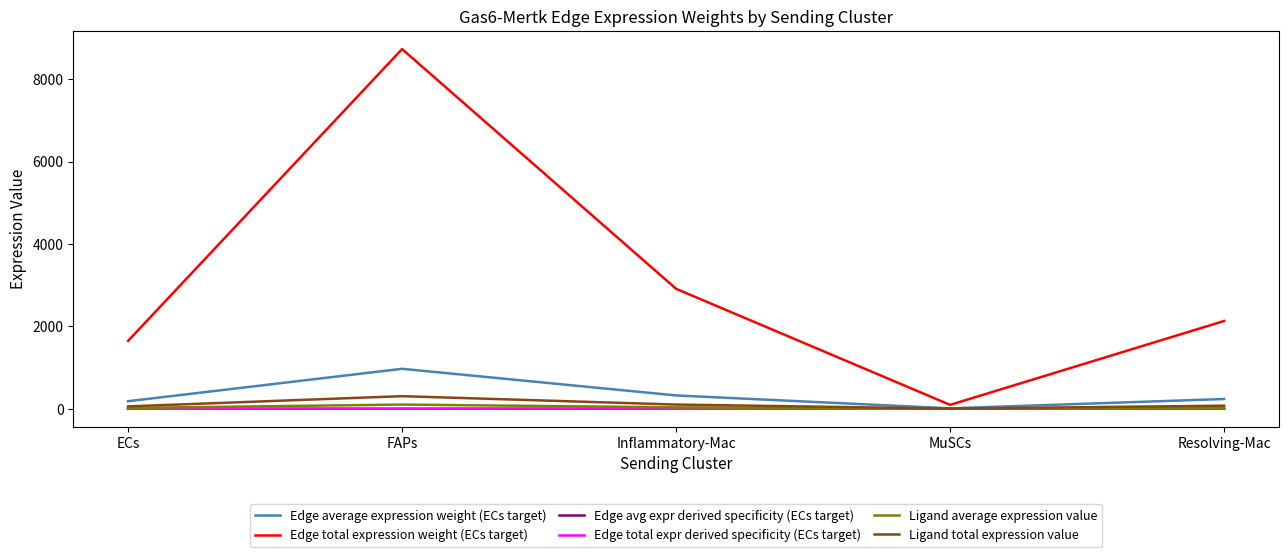

Does the chart have visible grid lines?

No